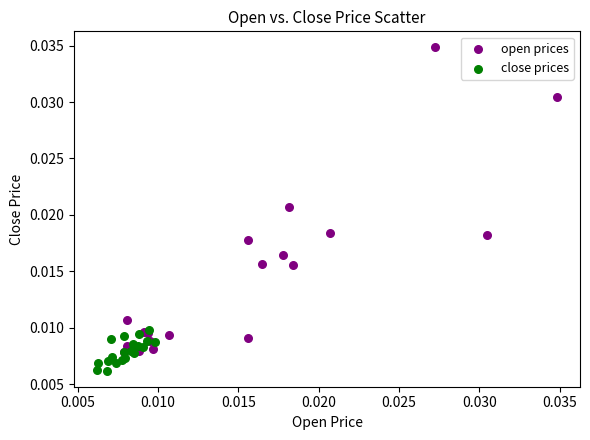

Which series has the largest Y range (max minus min)?

open prices